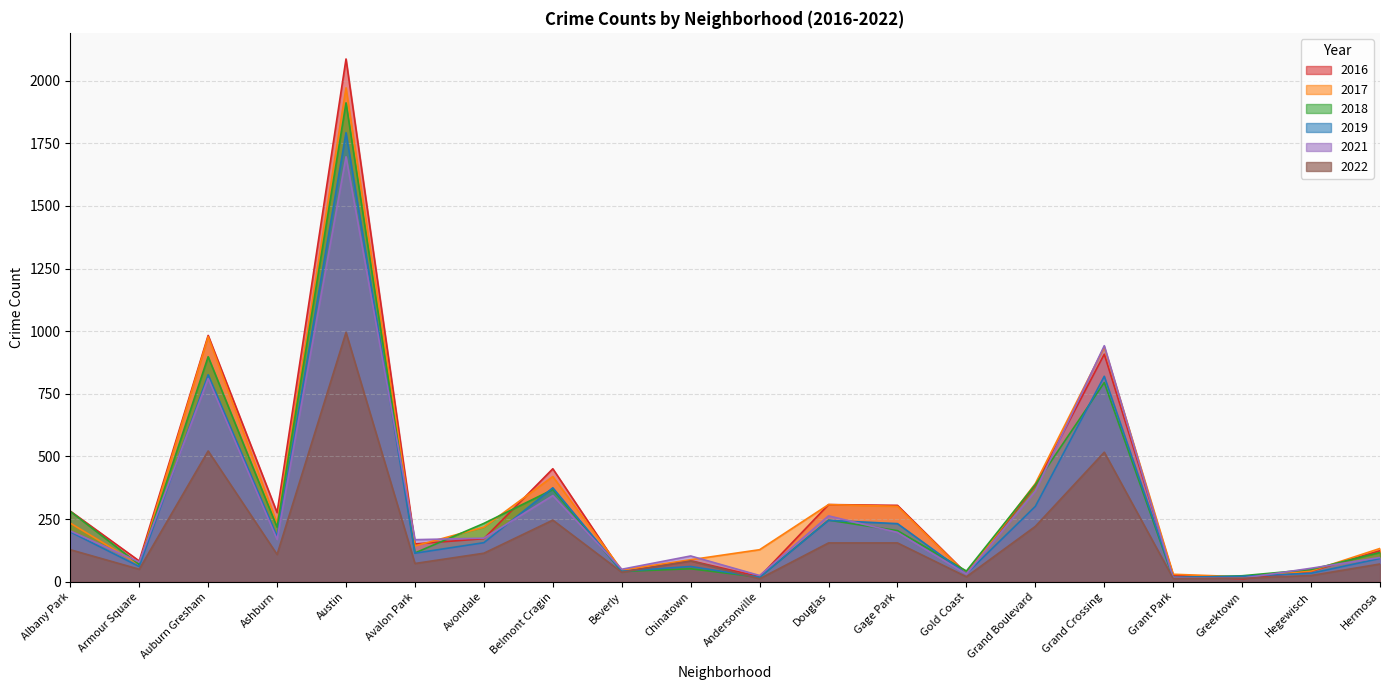

How many lines are shown in the chart?

6